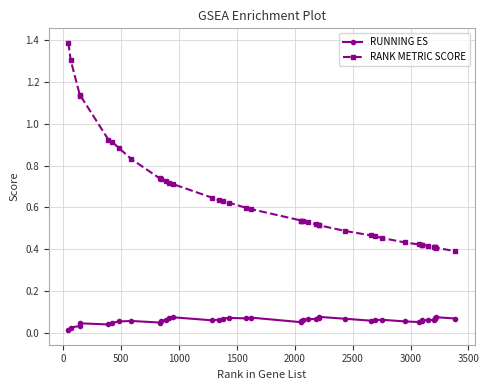

Which series has the largest range (max minus min)?

RANK METRIC SCORE